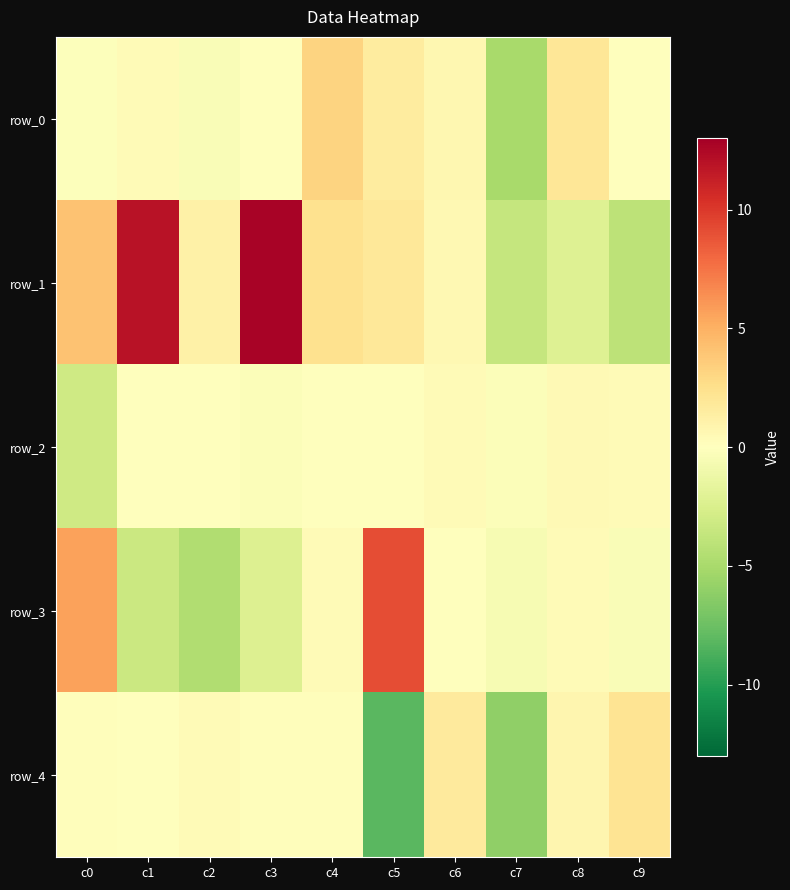

List the labels in order of row_0 value, smallest first.

c7, c2, c0, c3, c9, c1, c6, c5, c8, c4